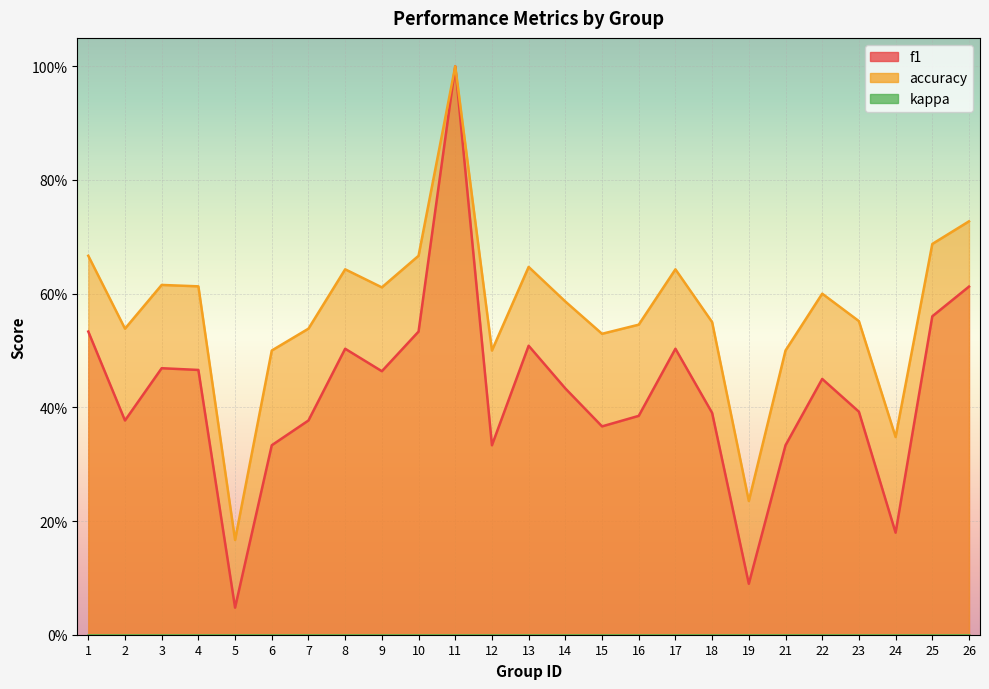

At which category is the sum across all series the highest?

11